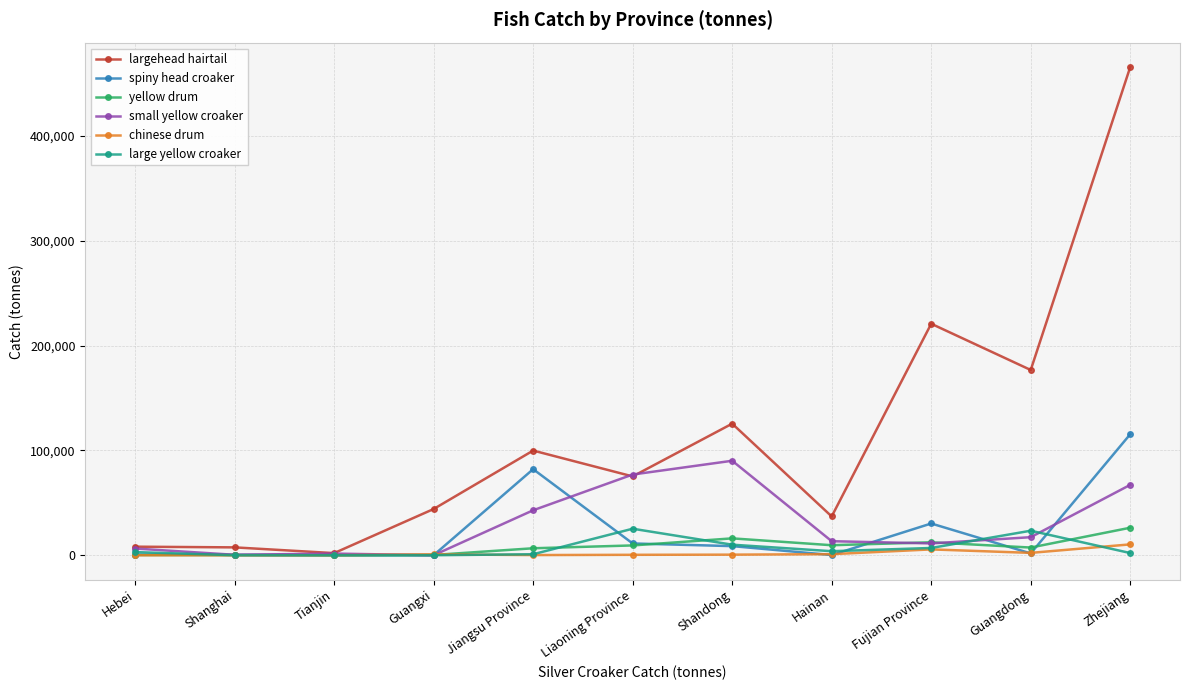

What is the difference between the maximum and second lowest values in the largehead hairtail series?

458360